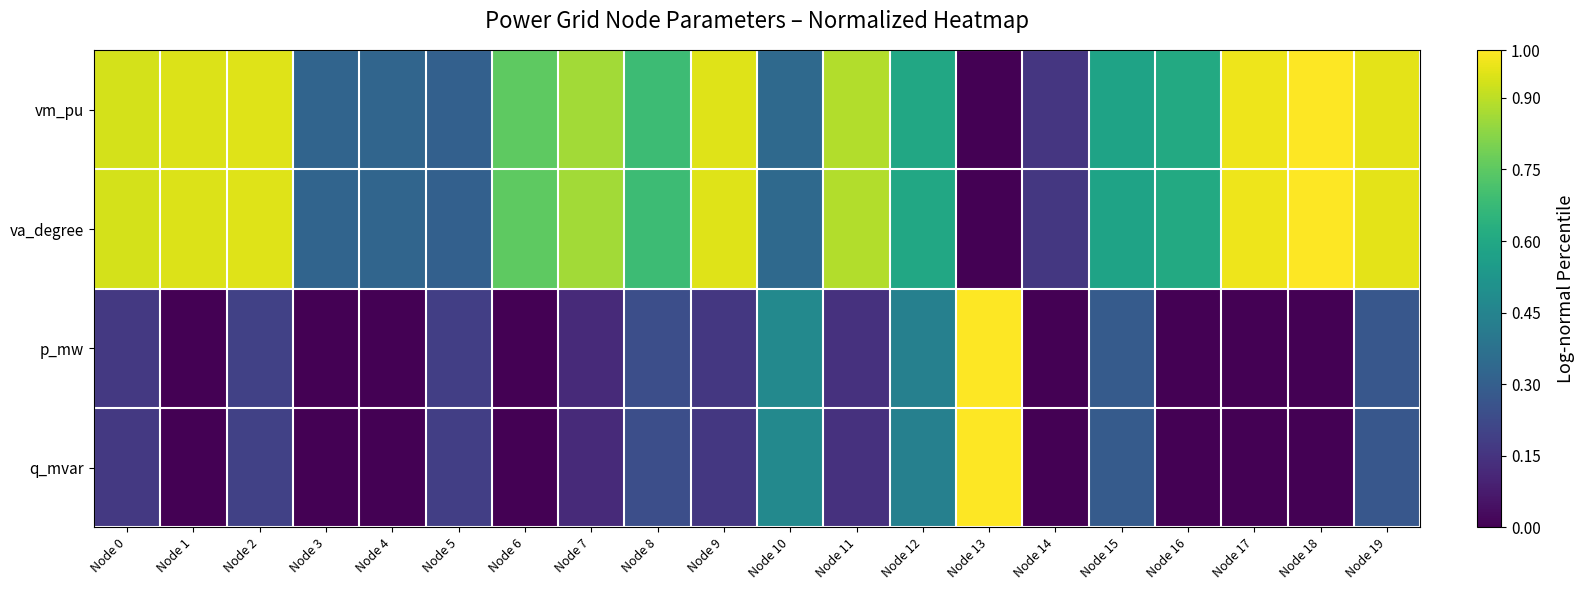

Reading left to right, what are all the values shown in this chart?

vm_pu: Node 0=0.9	Node 1=0.9	Node 2=1.0	Node 3=0.3	Node 4=0.3	Node 5=0.3	Node 6=0.8	Node 7=0.9	Node 8=0.7	Node 9=1.0	Node 10=0.3	Node 11=0.9	Node 12=0.6	Node 13=0.0	Node 14=0.2	Node 15=0.6	Node 16=0.6	Node 17=1.0	Node 18=1.0	Node 19=1.0
va_degree: Node 0=0.9	Node 1=0.9	Node 2=1.0	Node 3=0.3	Node 4=0.3	Node 5=0.3	Node 6=0.8	Node 7=0.9	Node 8=0.7	Node 9=1.0	Node 10=0.3	Node 11=0.9	Node 12=0.6	Node 13=0.0	Node 14=0.2	Node 15=0.6	Node 16=0.6	Node 17=1.0	Node 18=1.0	Node 19=1.0
p_mw: Node 0=0.2	Node 1=0.0	Node 2=0.2	Node 3=0.0	Node 4=0.0	Node 5=0.2	Node 6=0.0	Node 7=0.1	Node 8=0.2	Node 9=0.2	Node 10=0.5	Node 11=0.1	Node 12=0.4	Node 13=1.0	Node 14=0.0	Node 15=0.3	Node 16=0.0	Node 17=0.0	Node 18=0.0	Node 19=0.3
q_mvar: Node 0=0.2	Node 1=0.0	Node 2=0.2	Node 3=0.0	Node 4=0.0	Node 5=0.2	Node 6=0.0	Node 7=0.1	Node 8=0.2	Node 9=0.2	Node 10=0.5	Node 11=0.1	Node 12=0.4	Node 13=1.0	Node 14=0.0	Node 15=0.3	Node 16=0.0	Node 17=0.0	Node 18=0.0	Node 19=0.3